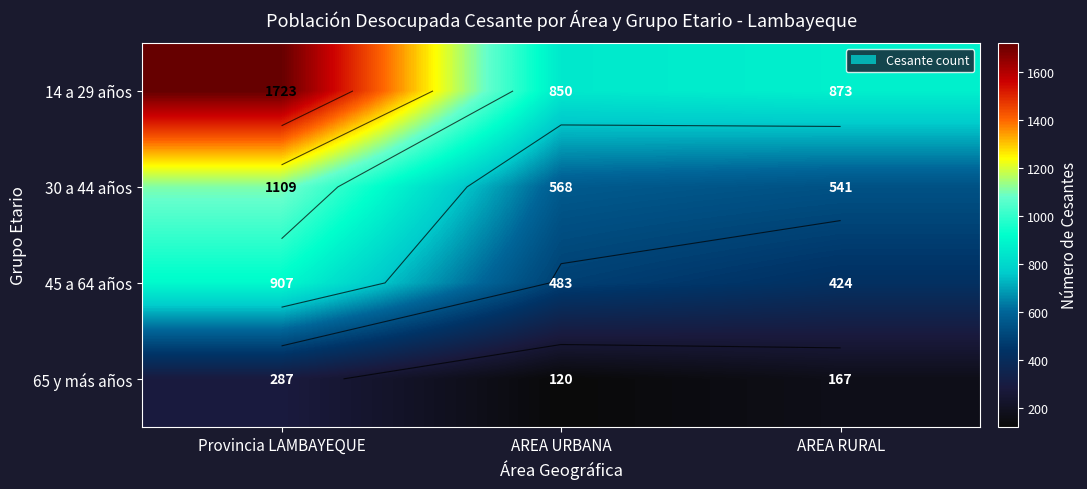

Which series has the largest total across all categories?

14 a 29 años